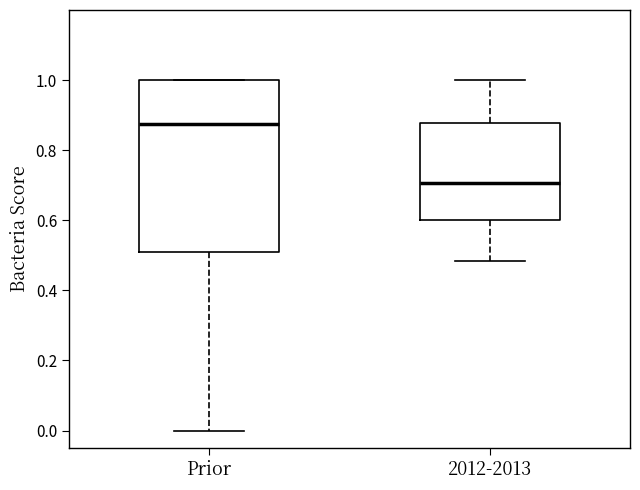

Which box has the lowest median line?

2012-2013